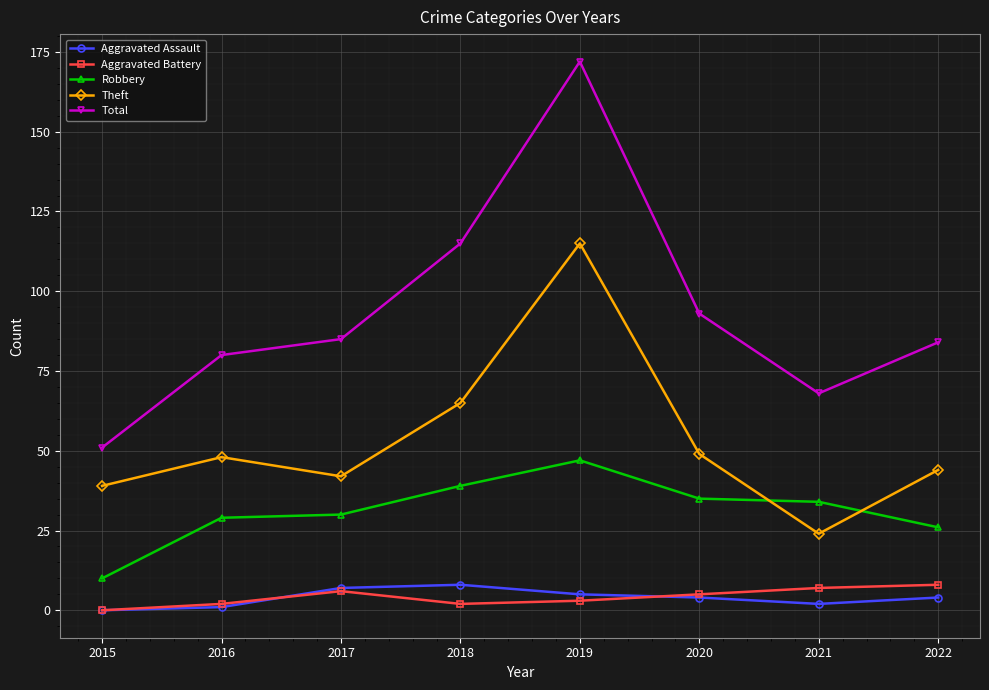

How many series are shown in this chart?

5